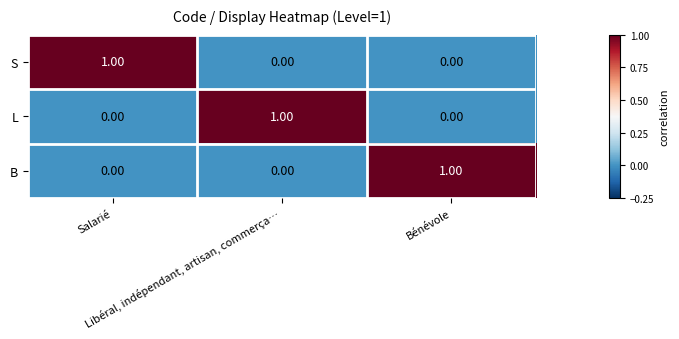

At how many categories does at least one series exceed 0?

3